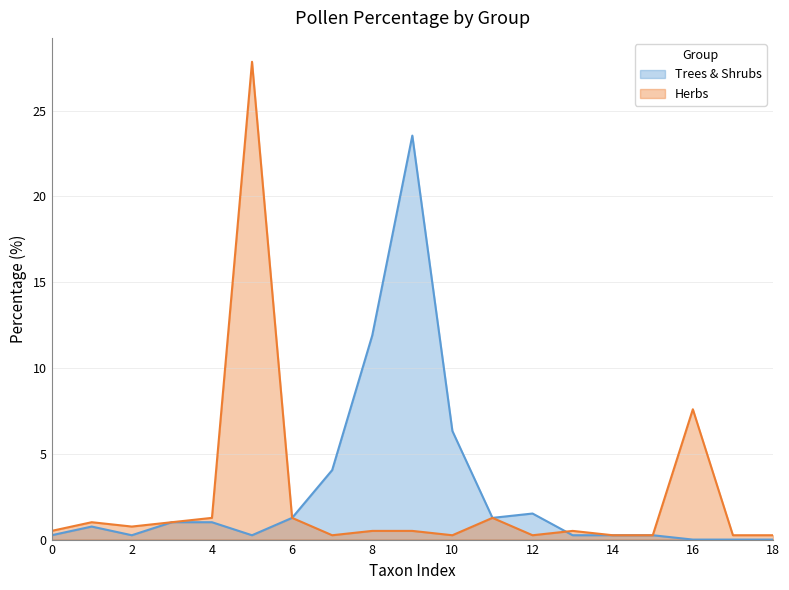

Does the chart have visible grid lines?

Yes